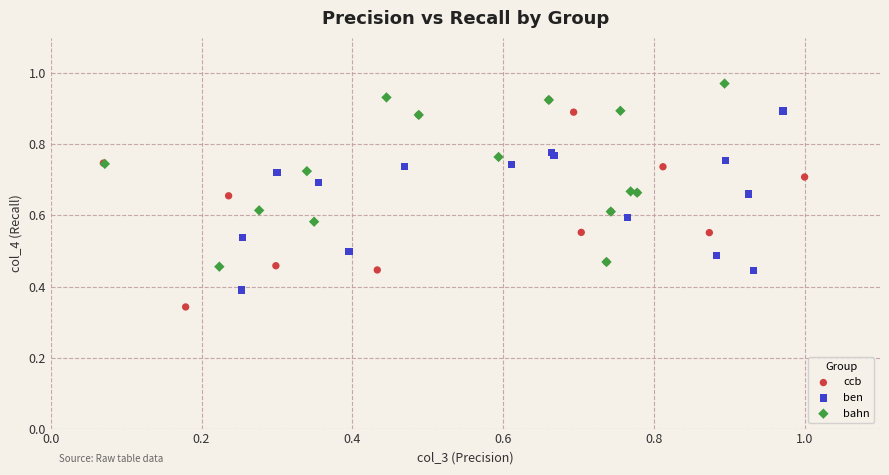

Which series contains the lowest Y value?

ccb